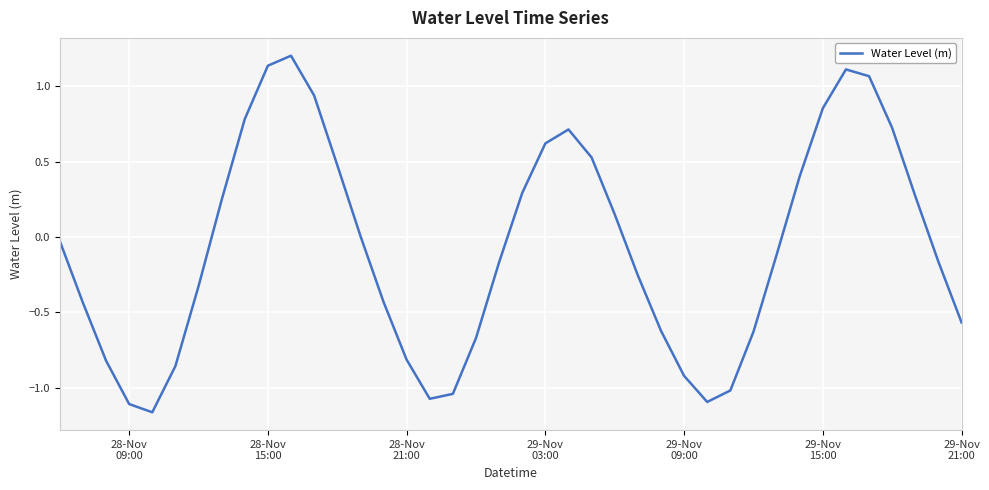

What is the greatest value displayed?

1.2